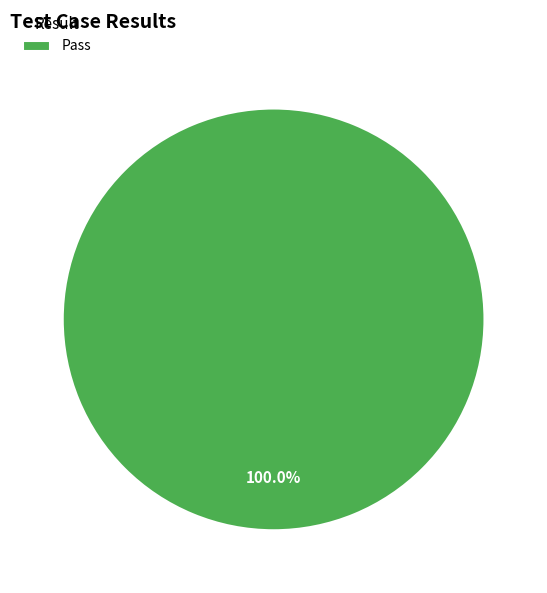

How many slices are in this pie chart?

1